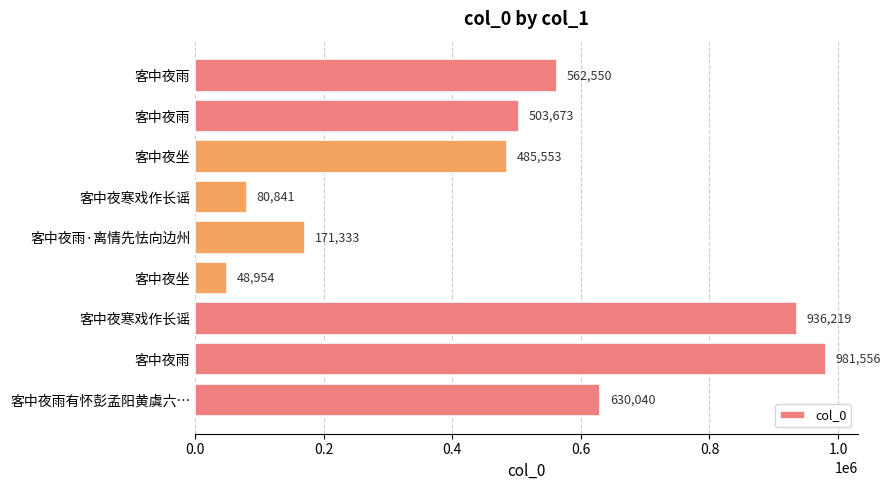

How many data points are less than 503673?

4